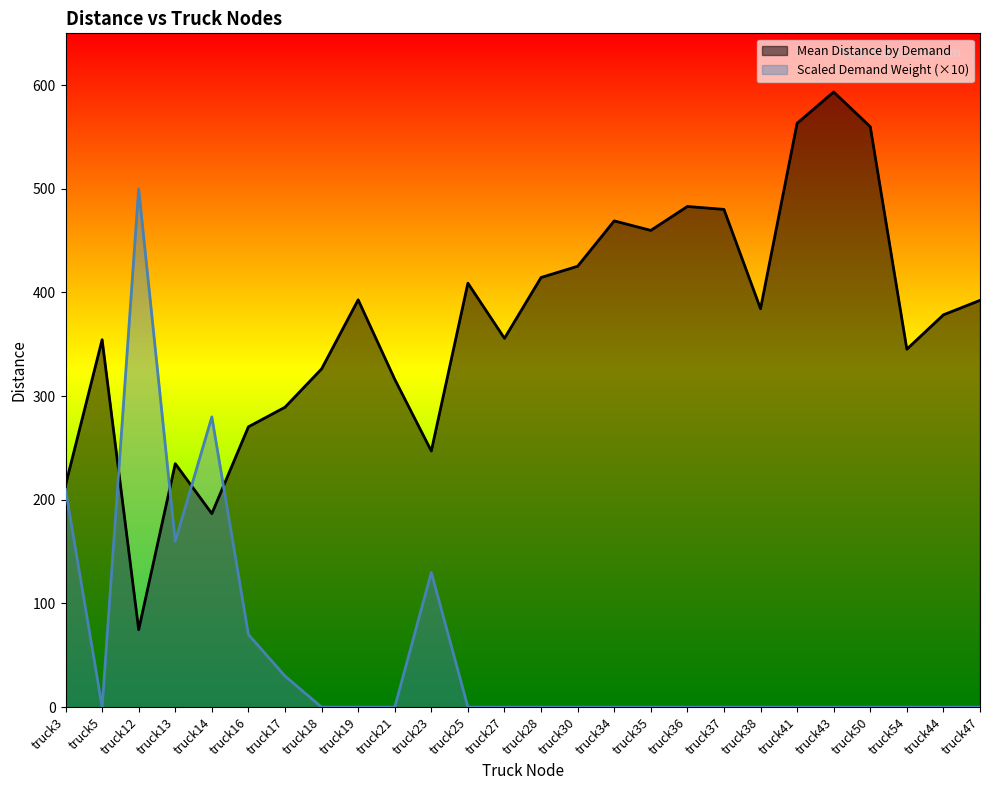

Reading right to left, transcribe all the data shown in this chart.

Mean Distance by Demand: truck47=392.4	truck44=378.5	truck54=345.3	truck50=559.9	truck43=593.4	truck41=563.2	truck38=384.4	truck37=480.2	truck36=483.0	truck35=459.9	truck34=469.1	truck30=425.3	truck28=414.5	truck27=355.8	truck25=409.0	truck23=247.1	truck21=316.3	truck19=392.9	truck18=326.3	truck17=289.3	truck16=270.4	truck14=186.7	truck13=234.9	truck12=74.7	truck5=354.4	truck3=214.2
Scaled Demand Weight: truck47=0.0	truck44=0.0	truck54=0.0	truck50=0.0	truck43=0.0	truck41=0.0	truck38=0.0	truck37=0.0	truck36=0.0	truck35=0.0	truck34=0.0	truck30=0.0	truck28=0.0	truck27=0.0	truck25=0.0	truck23=130.0	truck21=0.0	truck19=0.0	truck18=0.0	truck17=30.0	truck16=70.0	truck14=280.0	truck13=160.0	truck12=500.0	truck5=0.0	truck3=210.0